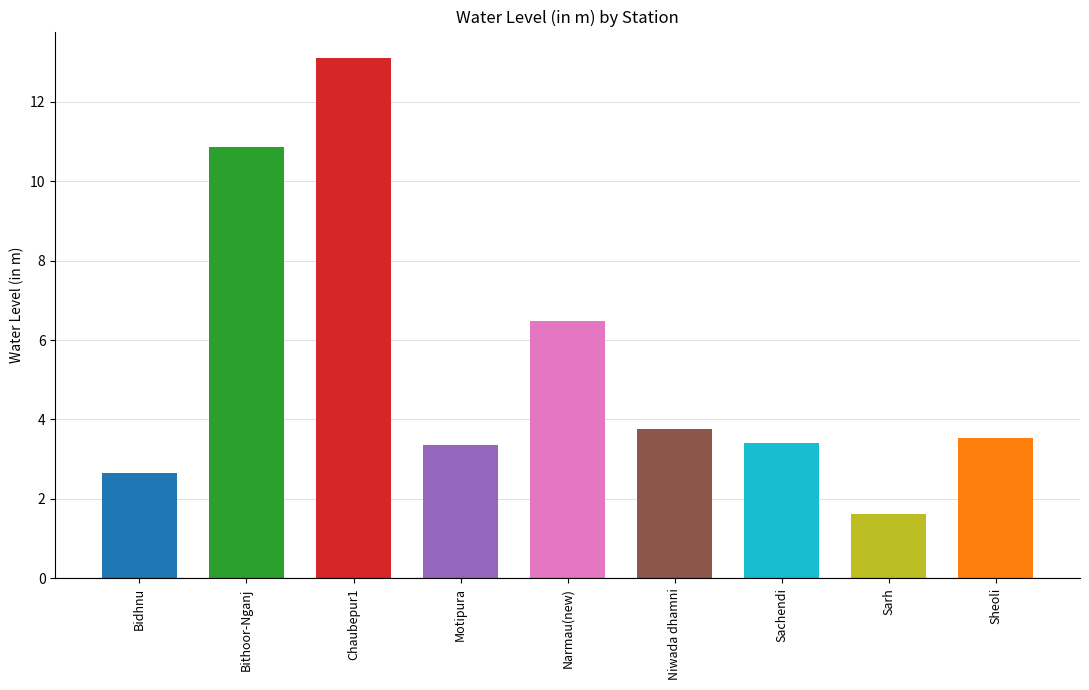

Rank the categories by value from lowest to highest.

Sarh, Bidhnu, Motipura, Sachendi, Sheoli, Niwada dhamni, Narmau(new), Bithoor-Nganj, Chaubepur1